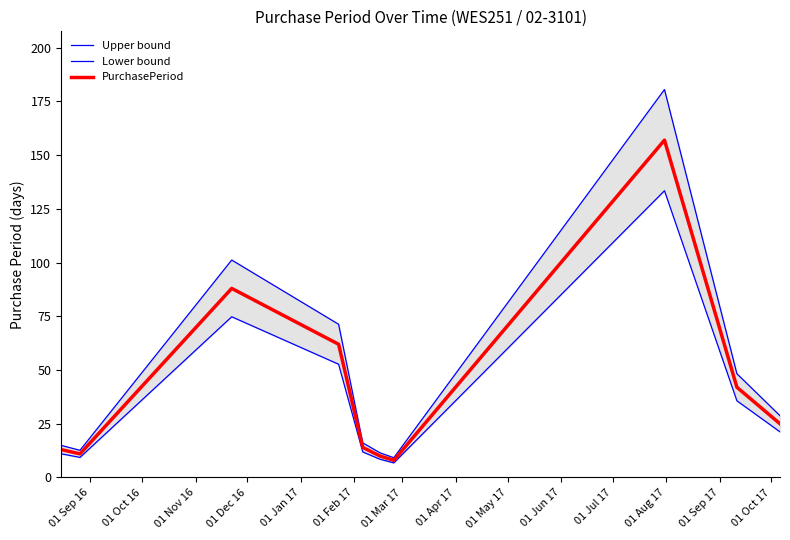

What is the lowest value of the PurchasePeriod series?

8